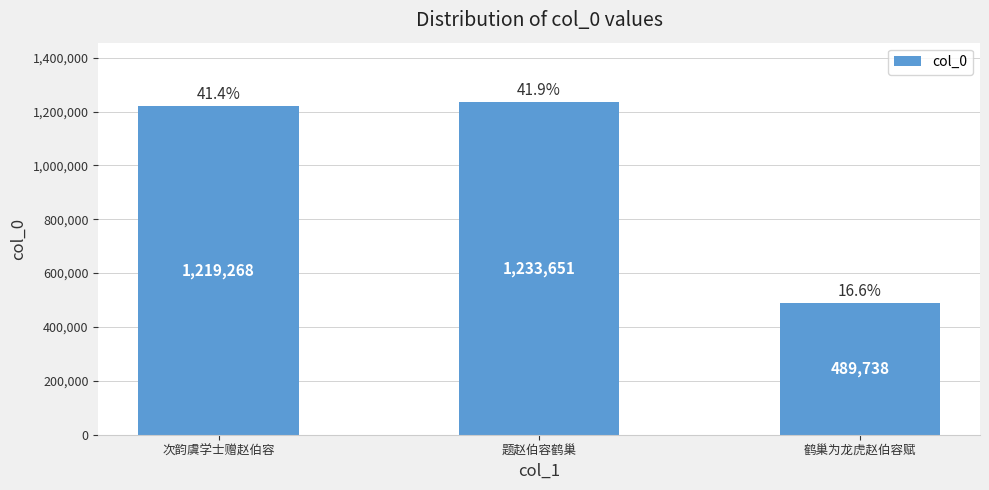

True or false: the data shows 765976 at 鹤巢为龙虎赵伯容赋.

False